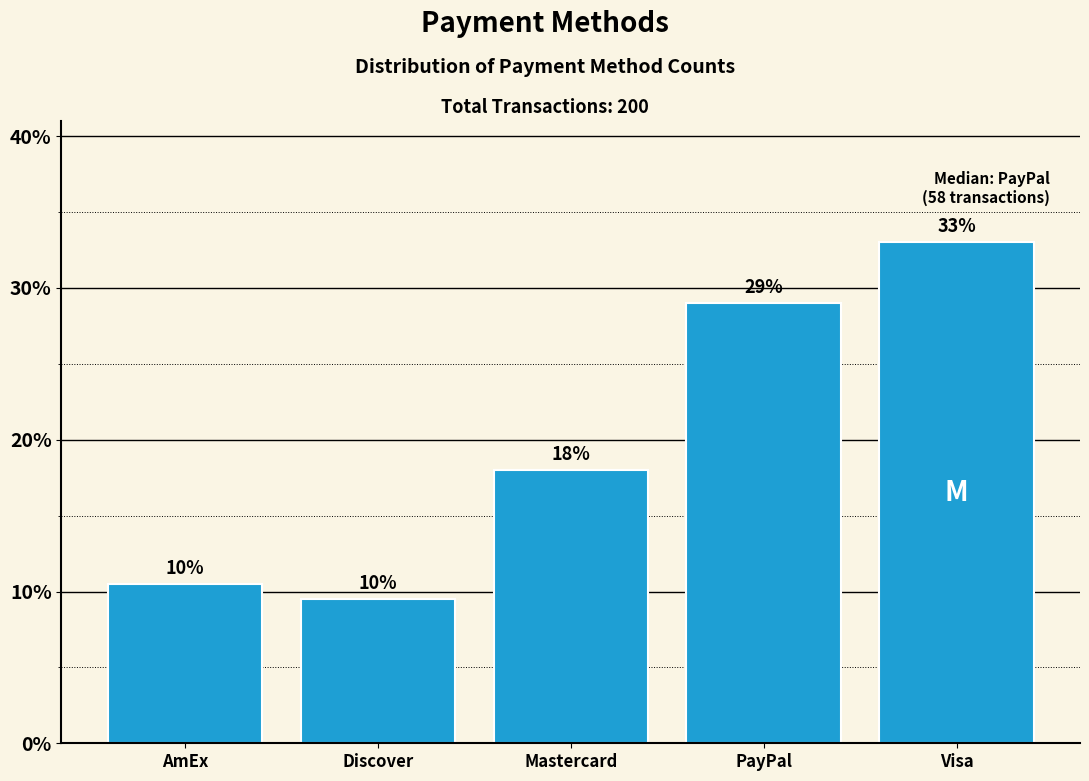

What is the average value?

20.0